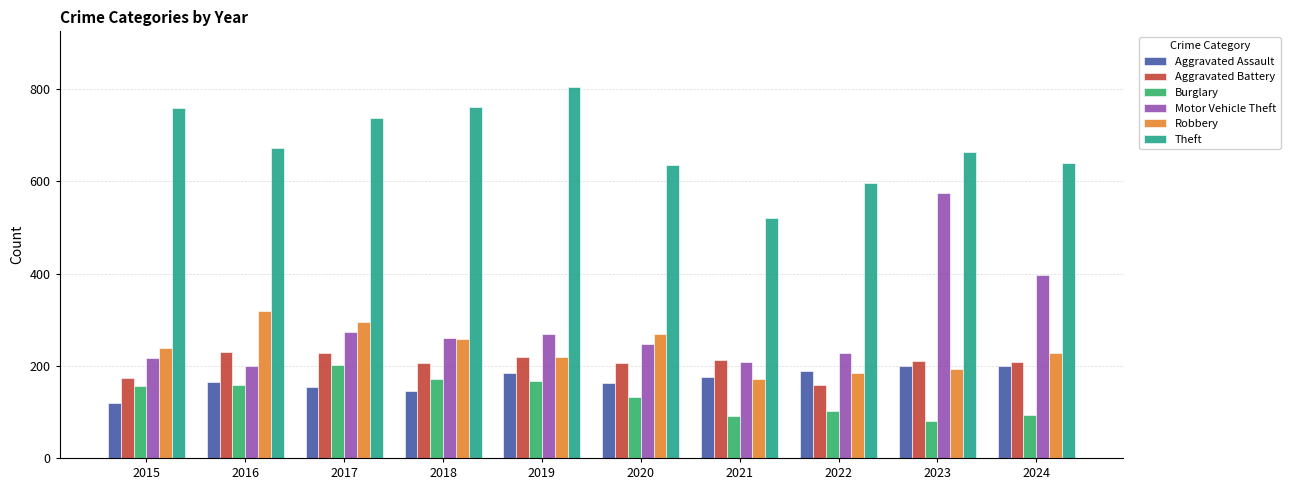

At 2015, list the series in order from largest to smallest.

Theft, Robbery, Motor Vehicle Theft, Aggravated Battery, Burglary, Aggravated Assault